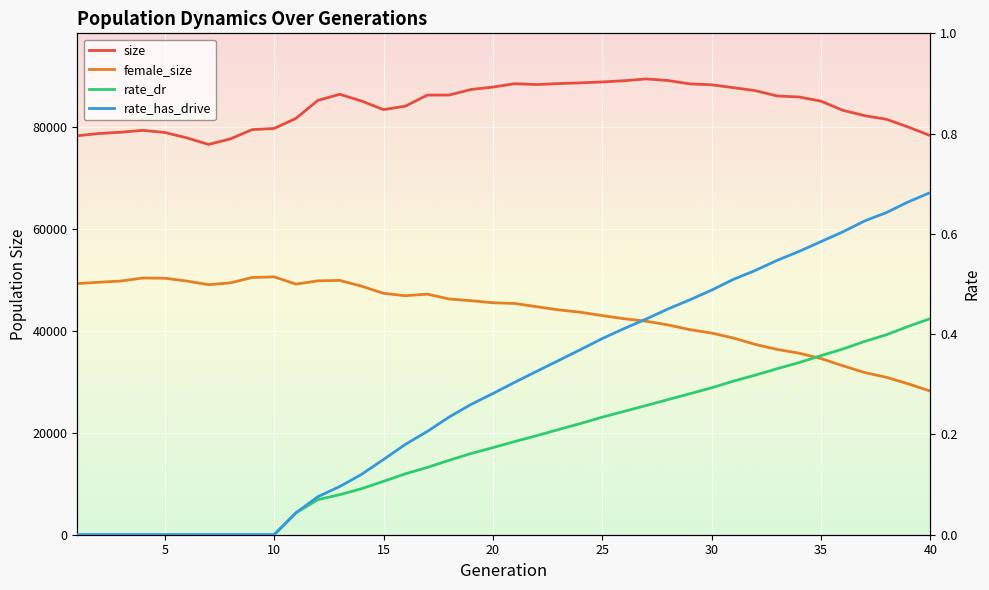

The female_size series shows 75871.9 at 15. True or false?

False